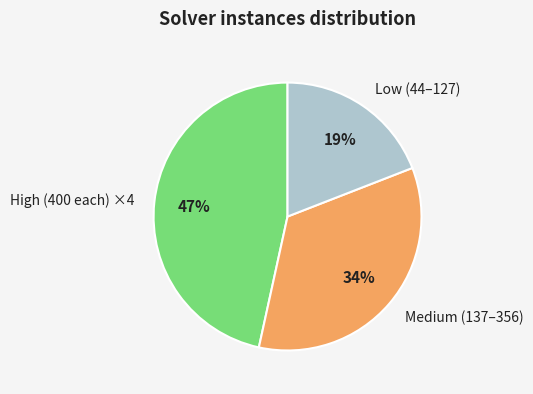

Does Medium (137–356) account for over 50% of the chart?

No